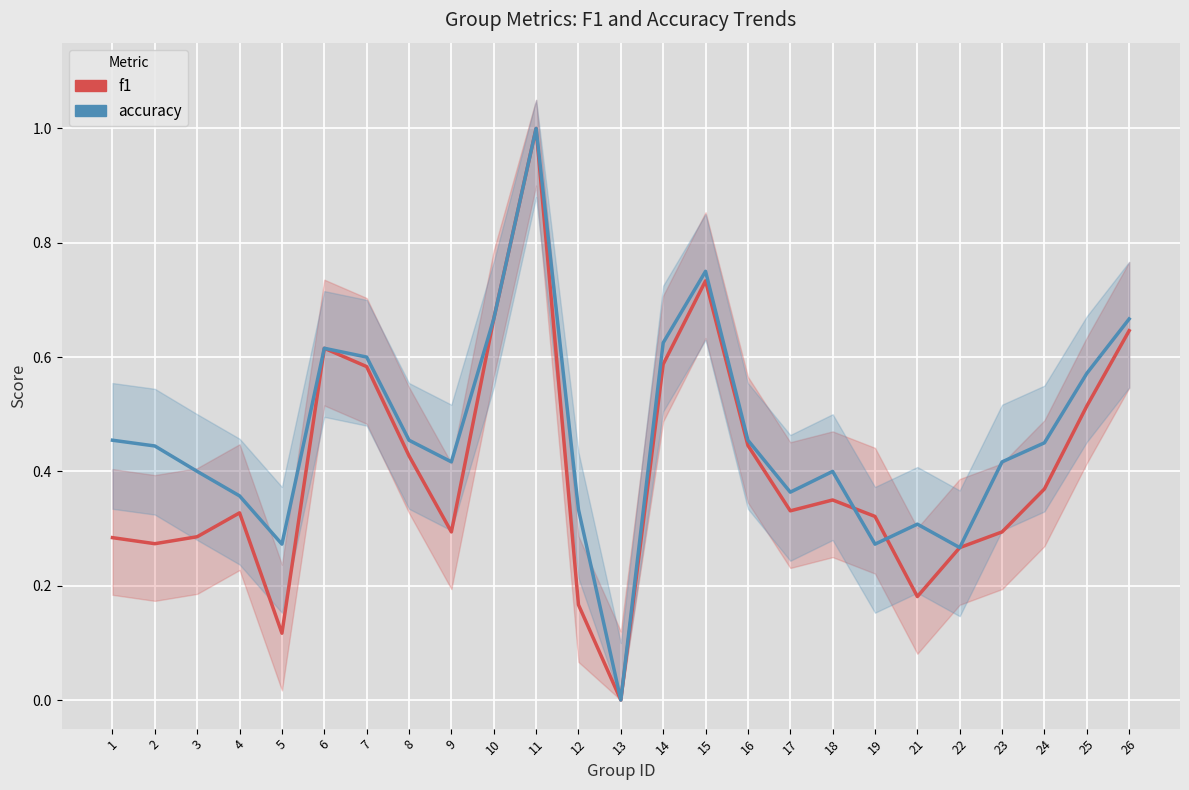

Rank the categories by f1 value from highest to lowest.

11, 15, 10, 26, 6, 14, 7, 25, 16, 8, 24, 18, 17, 4, 19, 9, 23, 3, 1, 2, 22, 21, 12, 5, 13